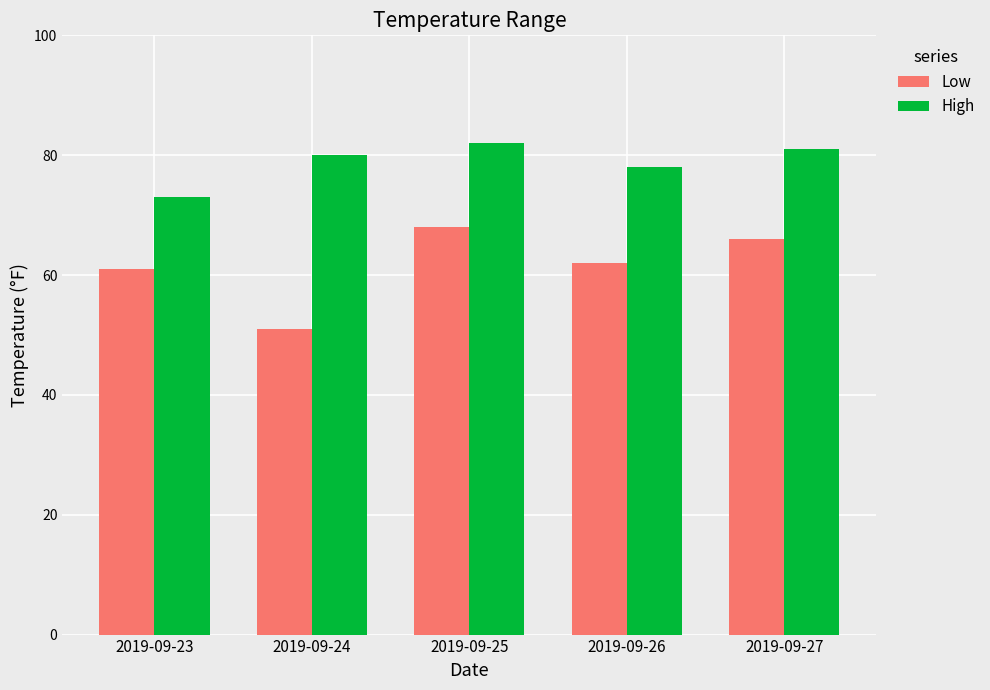

What is the total value across all series at 2019-09-27?

147